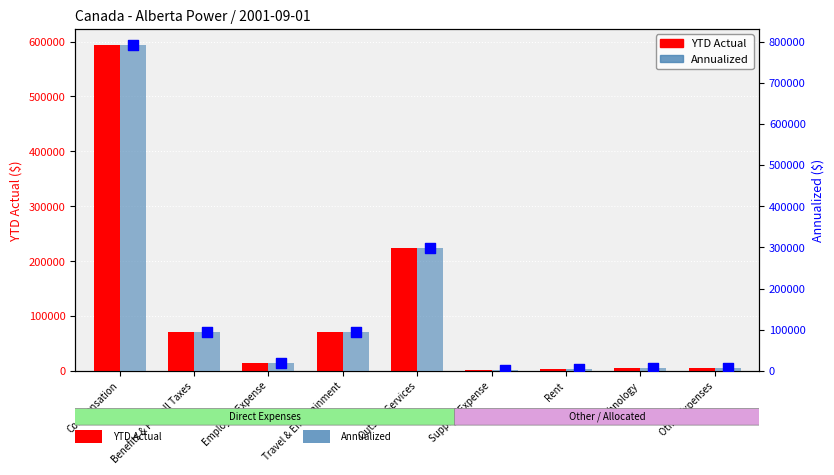

Which series has the widest spread of Y values?

Annualized bar